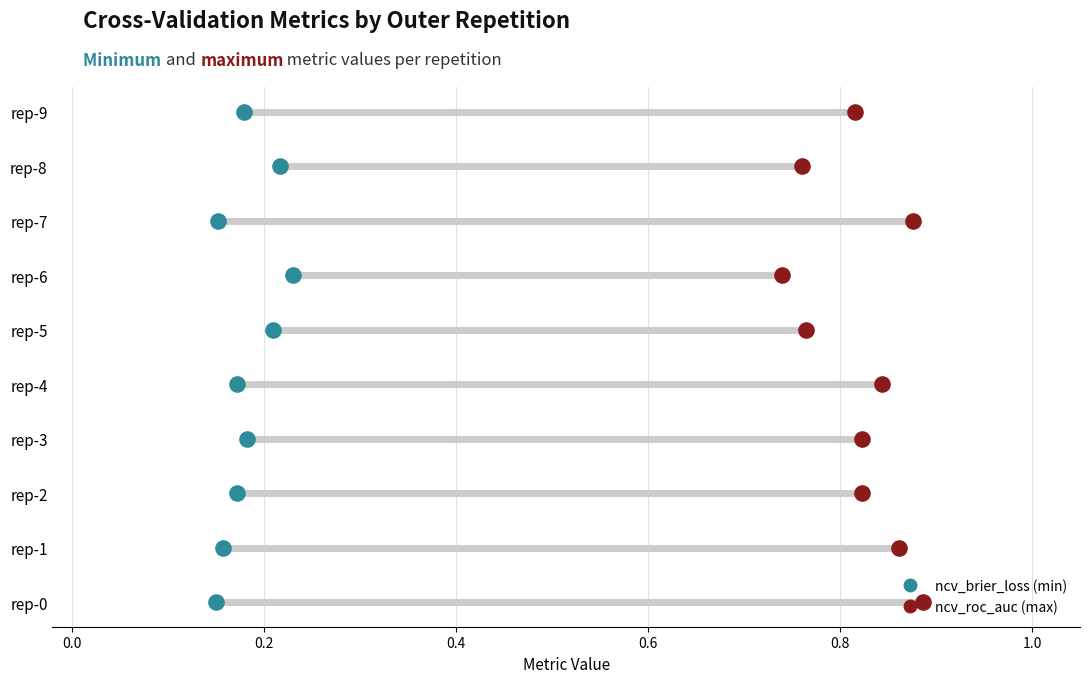

What are all the series names shown in the legend?

ncv_brier_loss, ncv_roc_auc